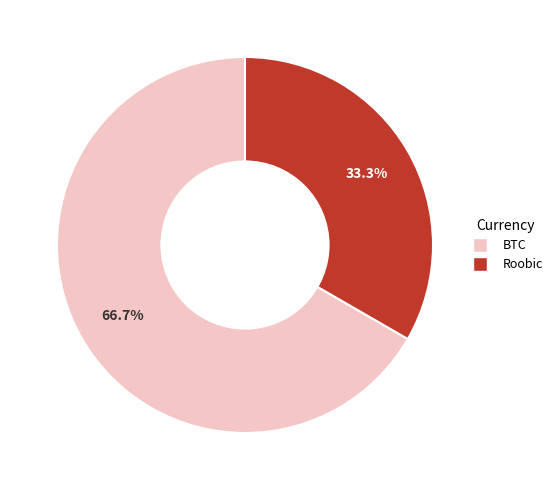

What percentage is NOT represented by Roobic?

66.7%